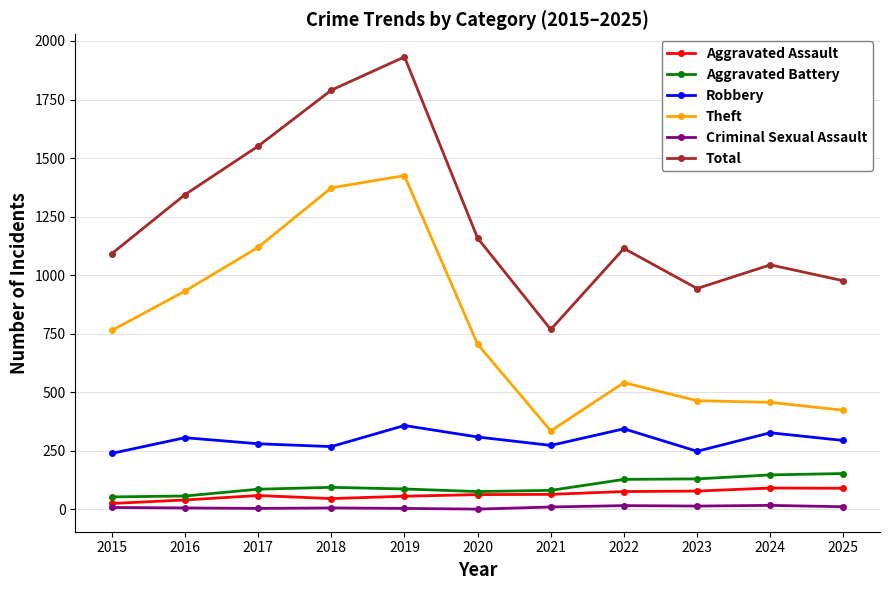

True or false: Total has more than 2 points higher than both neighbors.

True